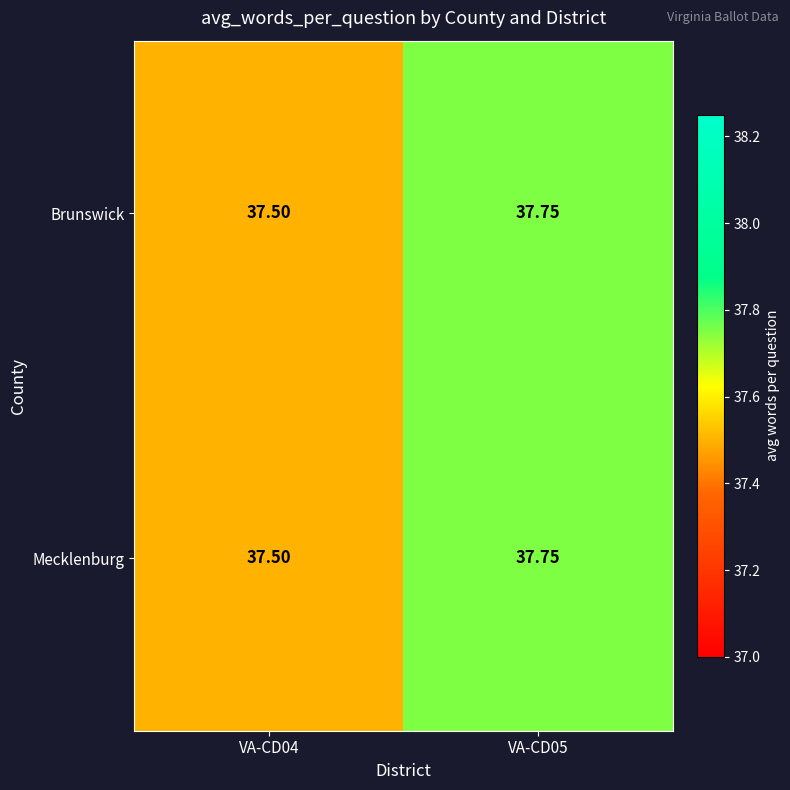

At which category is the sum across all series the highest?

VA-CD05